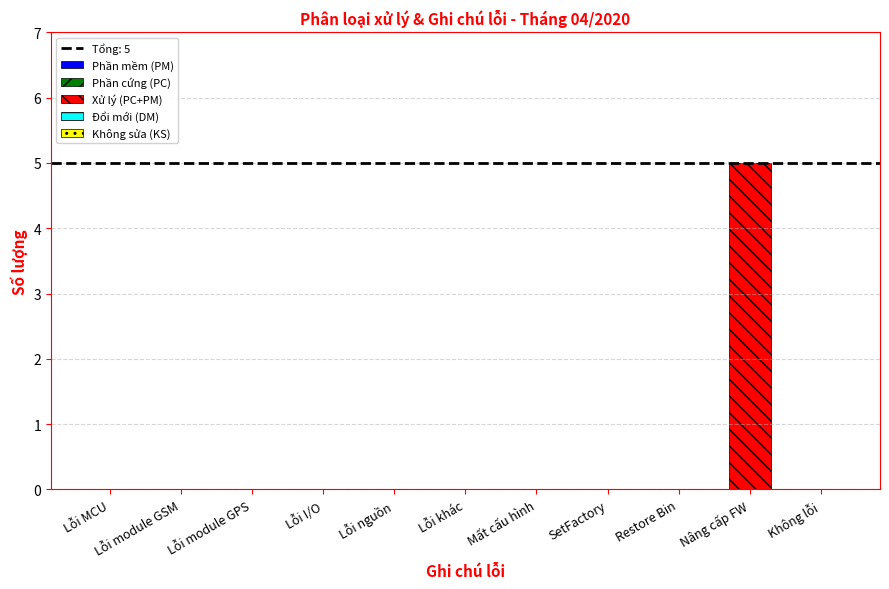

Between SetFactory and Nâng cấp FW, which is larger?

Nâng cấp FW